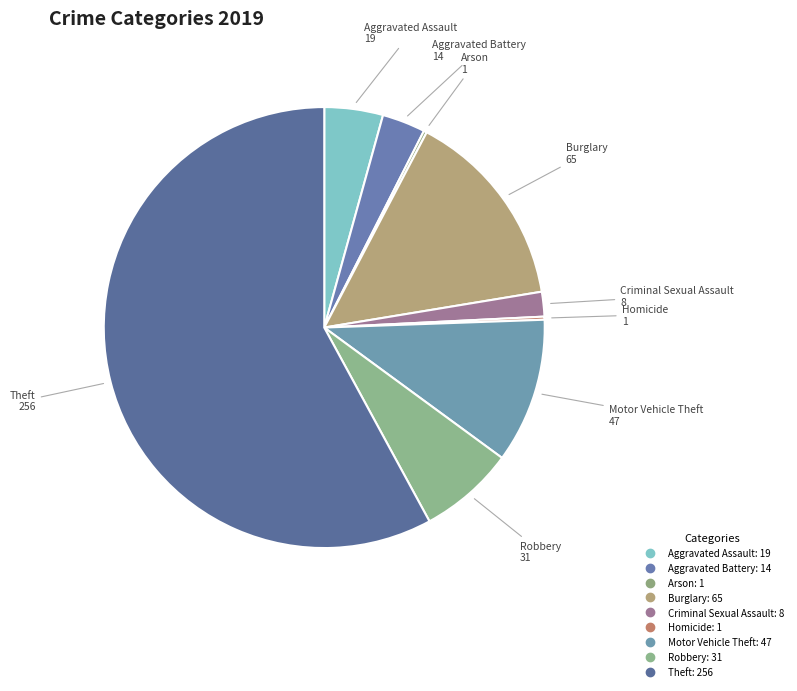

Approximately how many times larger is the value at Robbery compared to Aggravated Assault?

1.6